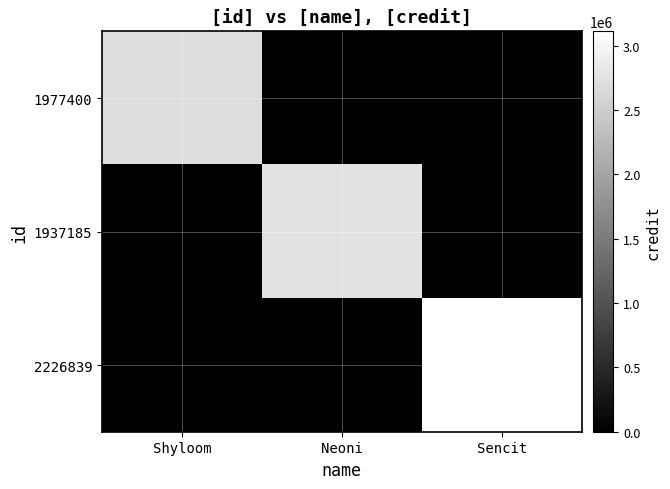

Which series has the largest range (max minus min)?

2226839